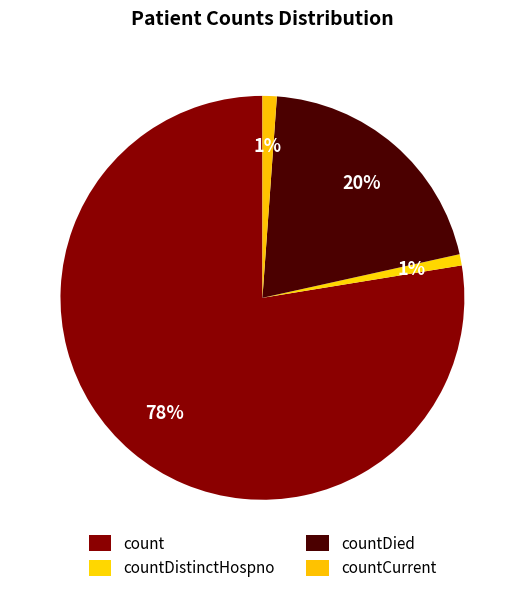

What is the change in value from countDistinctHospno to countDied?

+239